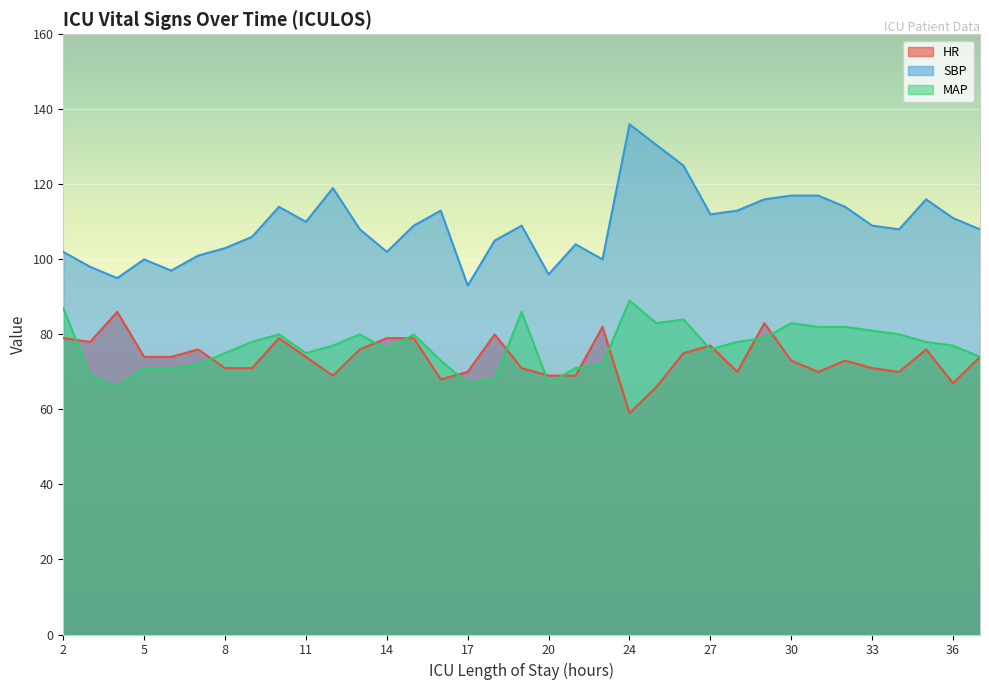

What is the smallest value displayed?

59.0